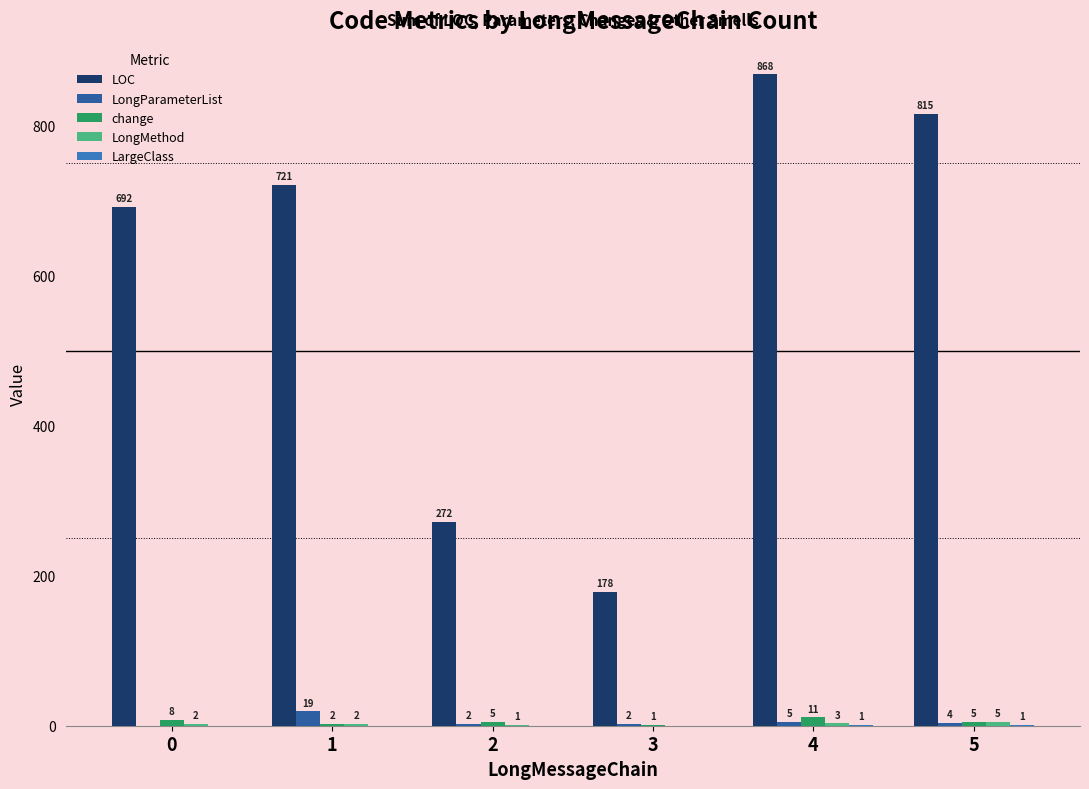

Are the bars horizontal?

No